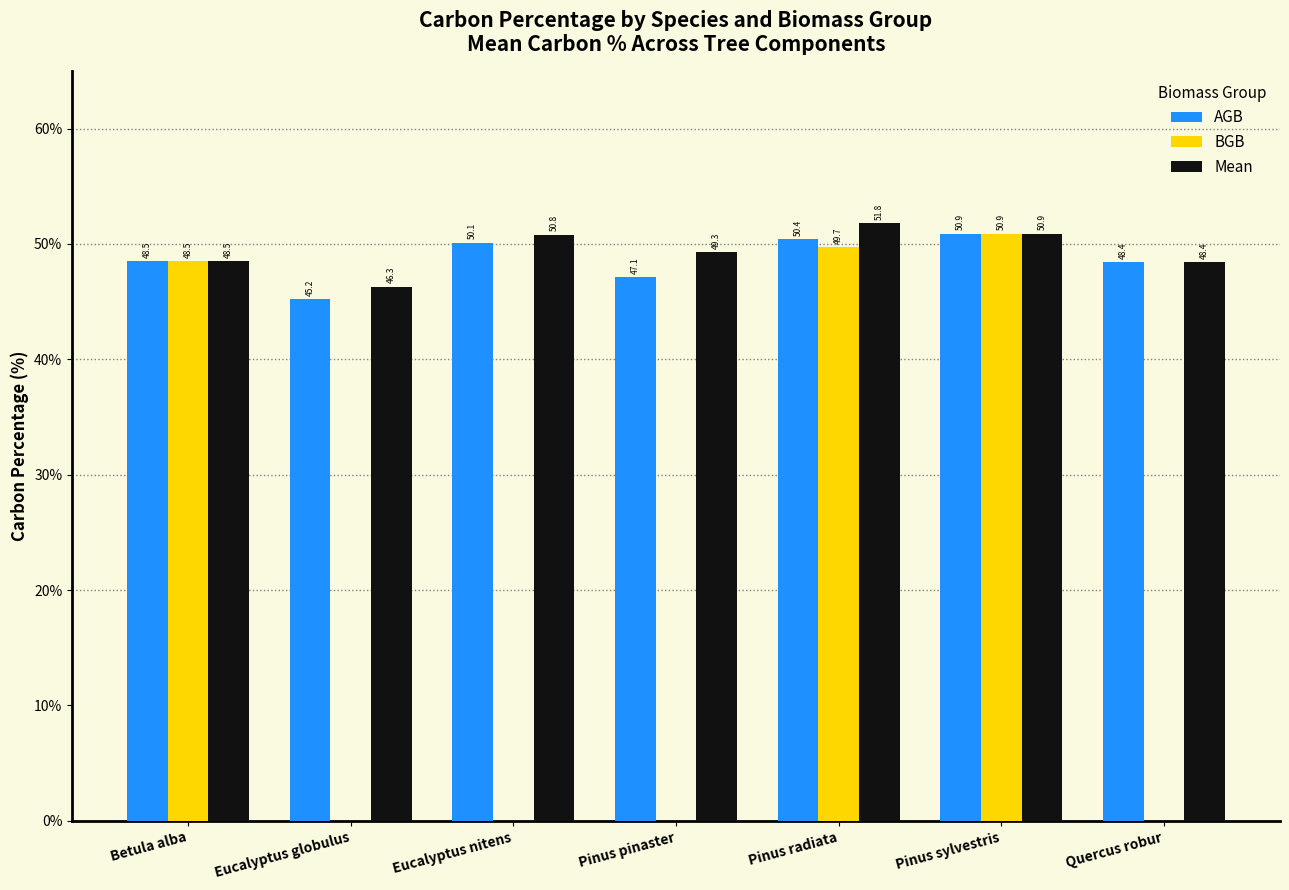

What is the average value of the AGB series?

48.7